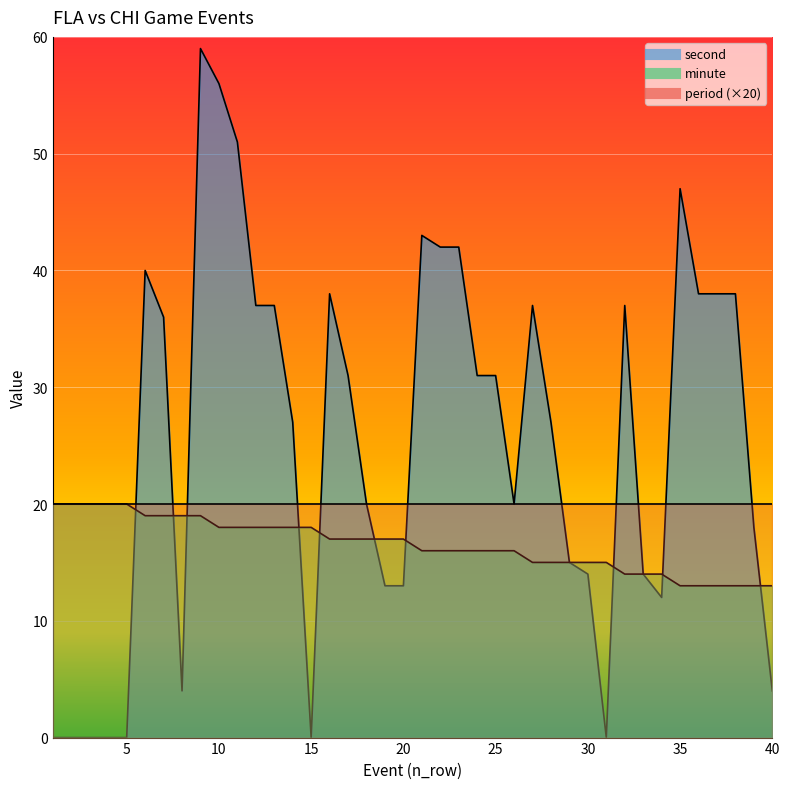

How many values in second are above zero?

33